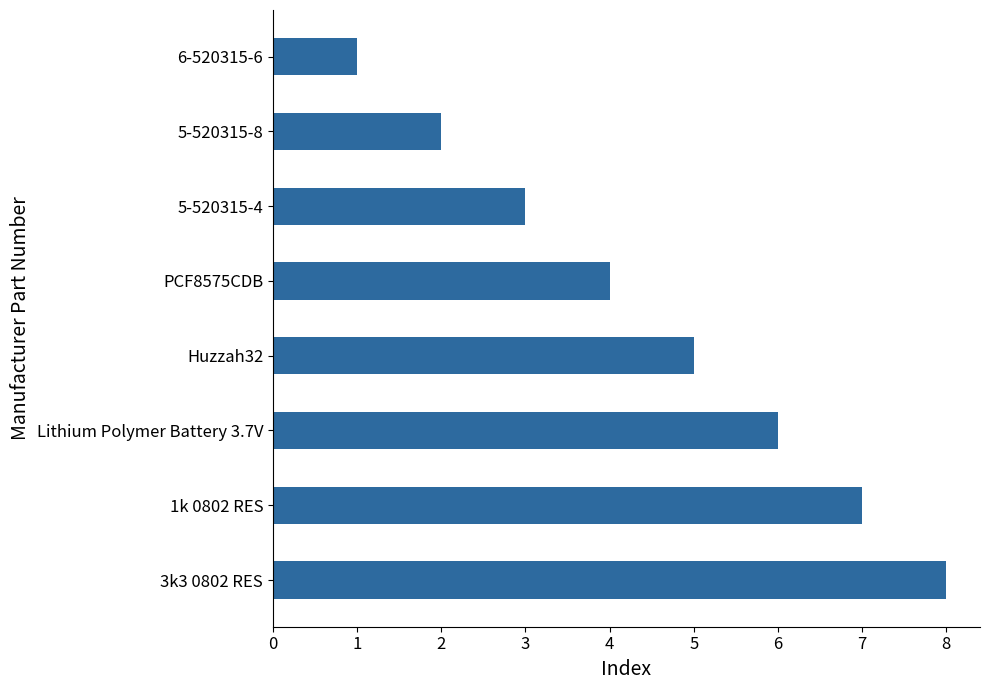

What is the label of the 1st bar from the bottom?

3k3 0802 RES